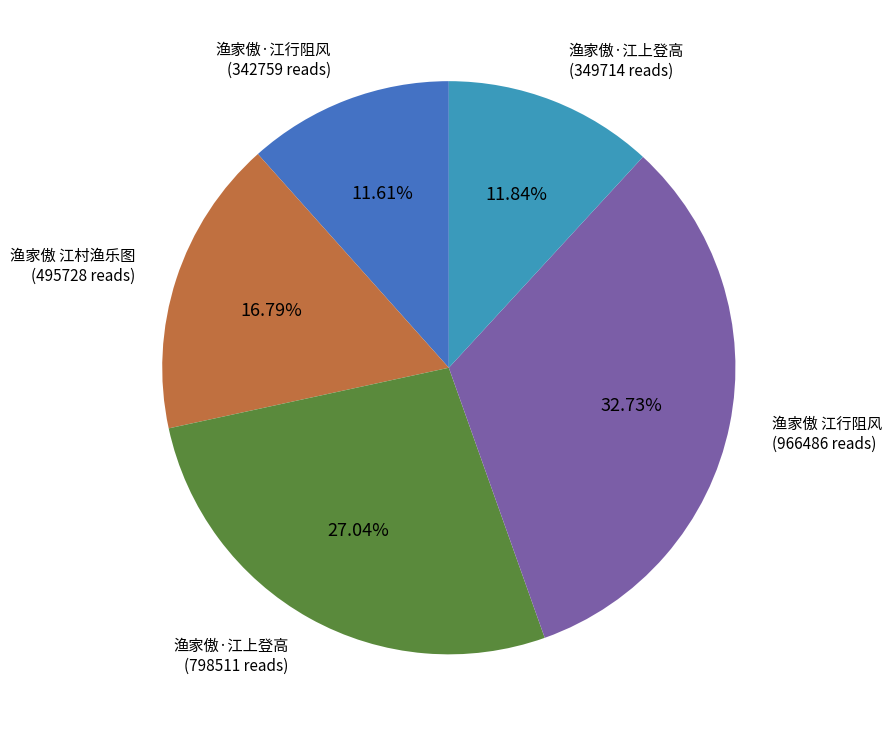

Does any single category account for the majority?

No